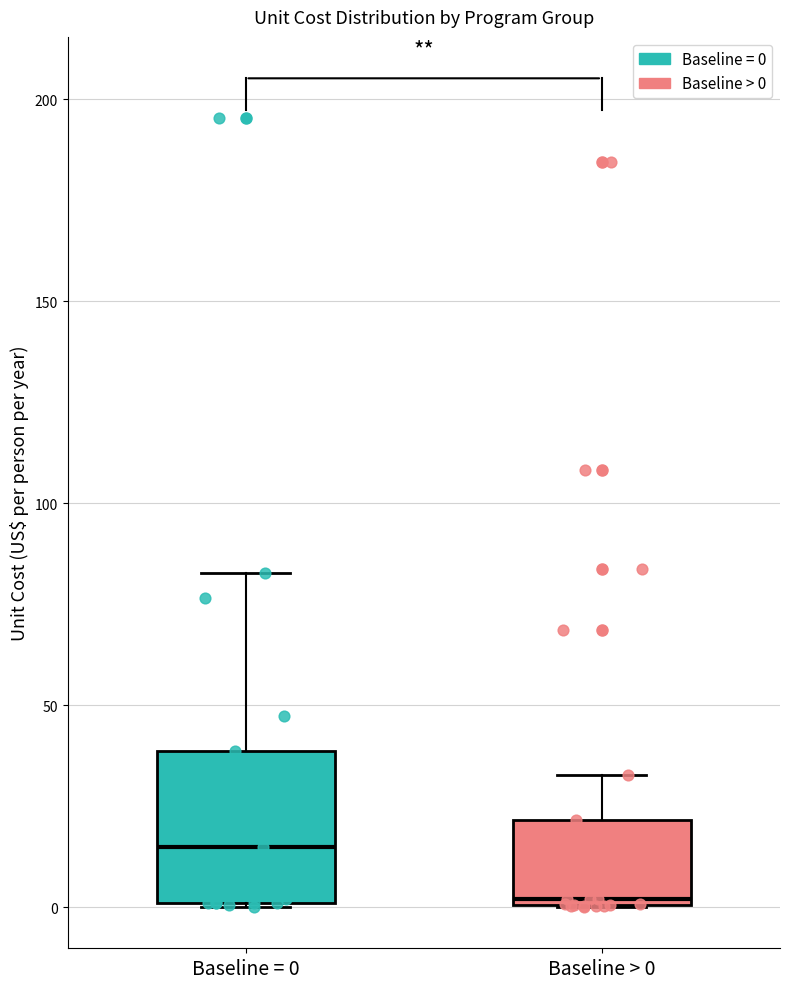

Which box has the lowest median line?

Baseline > 0